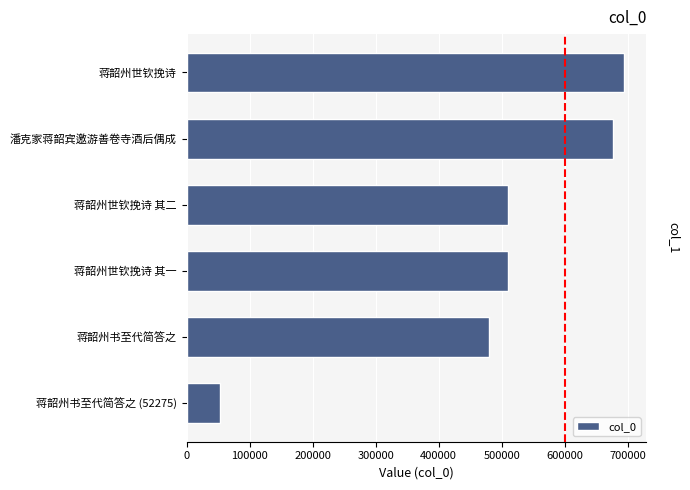

What is the difference between the maximum and minimum values?

642095